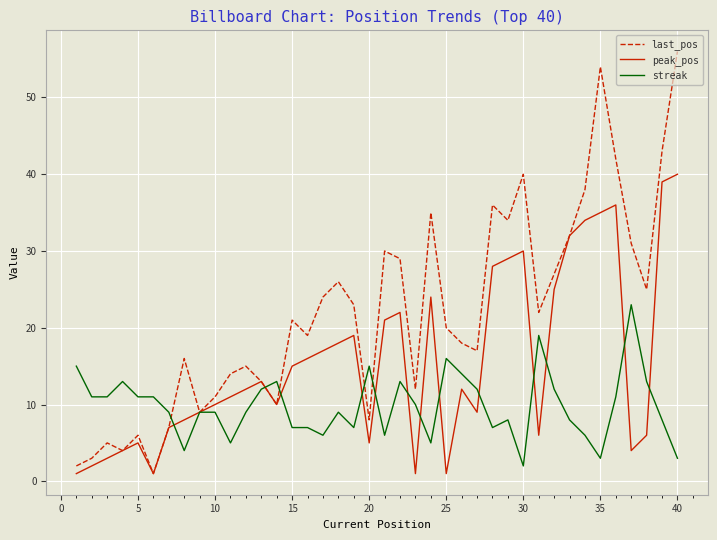

What is the minimum value shown in the chart?

1